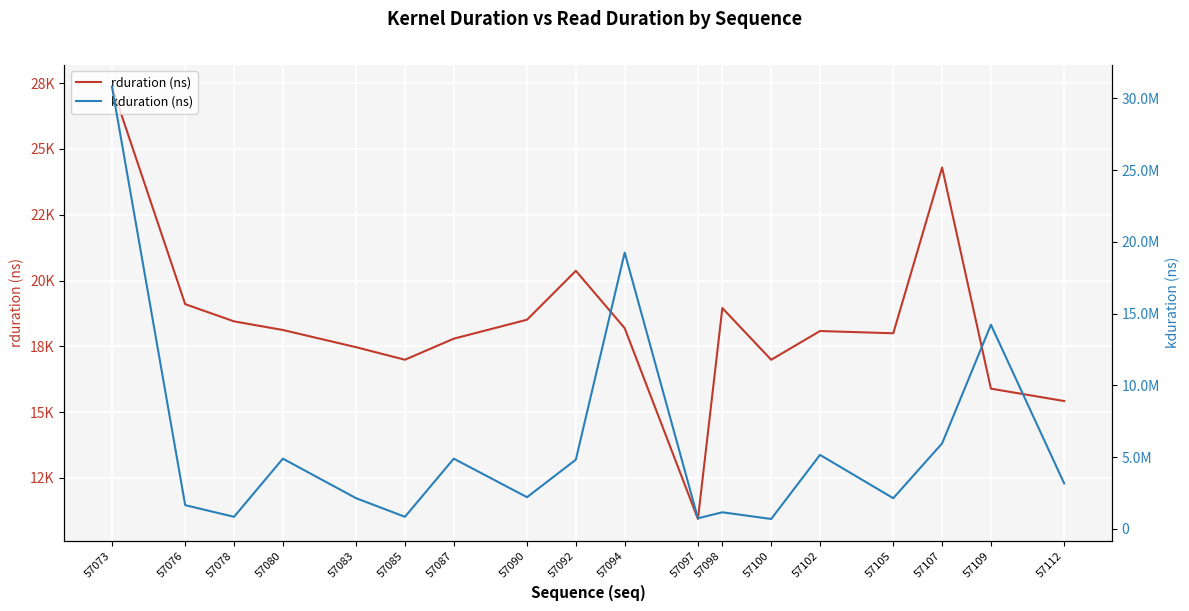

What is the average value of the rduration (ns) series?

18387